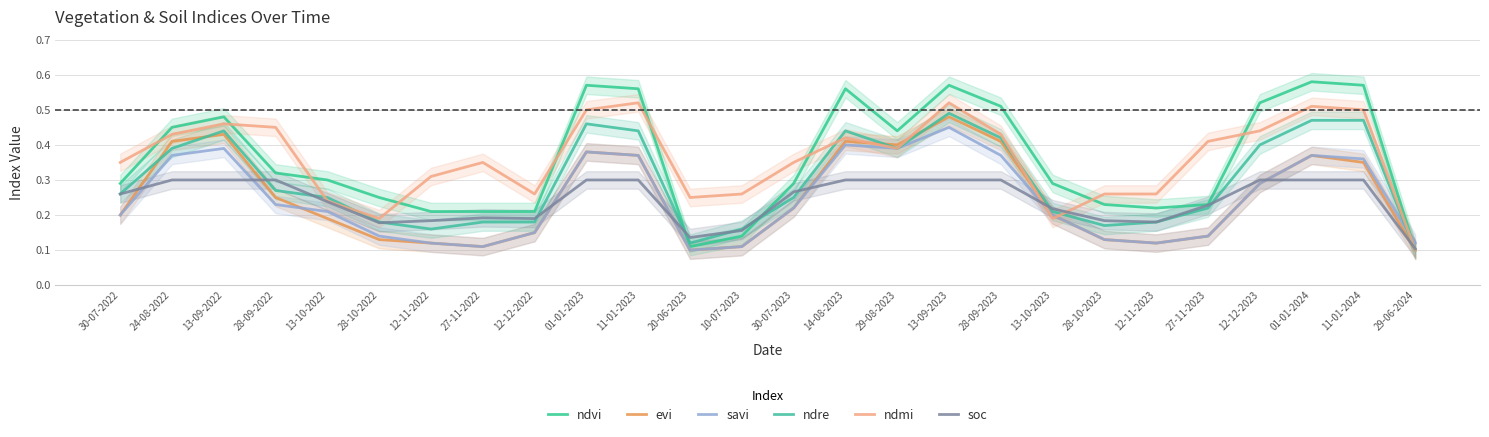

True or false: savi and evi intersect in this chart.

True